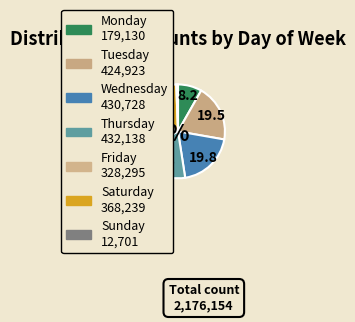

Count the number of slices in the pie.

7